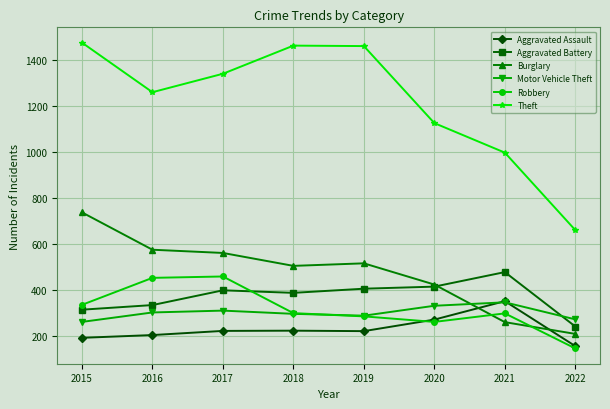

What is the difference between the Aggravated Assault values at 2018 and 2022?

67